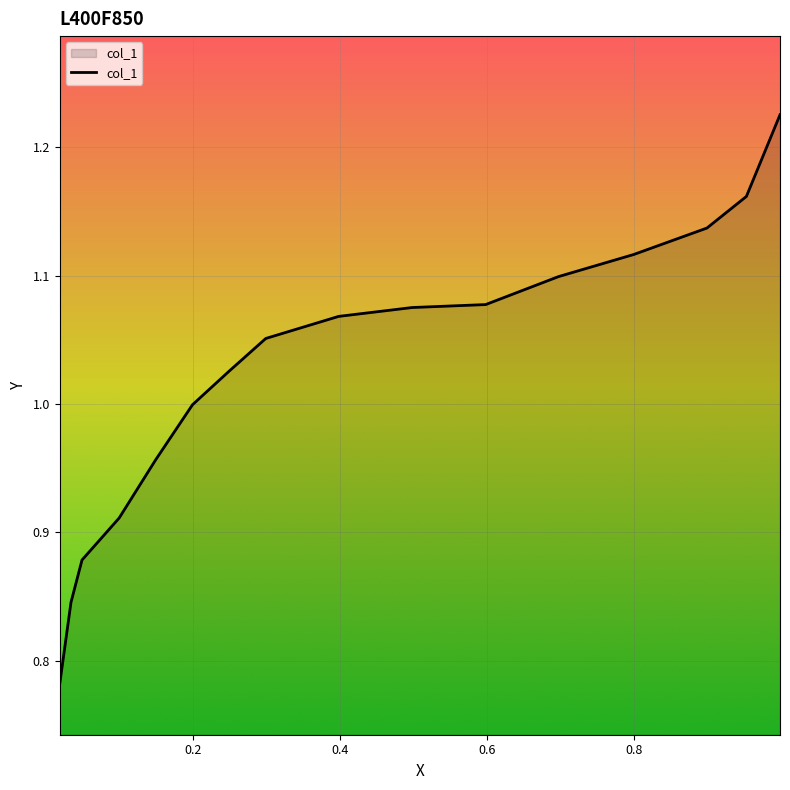

What is the difference between the maximum and minimum values?

0.4